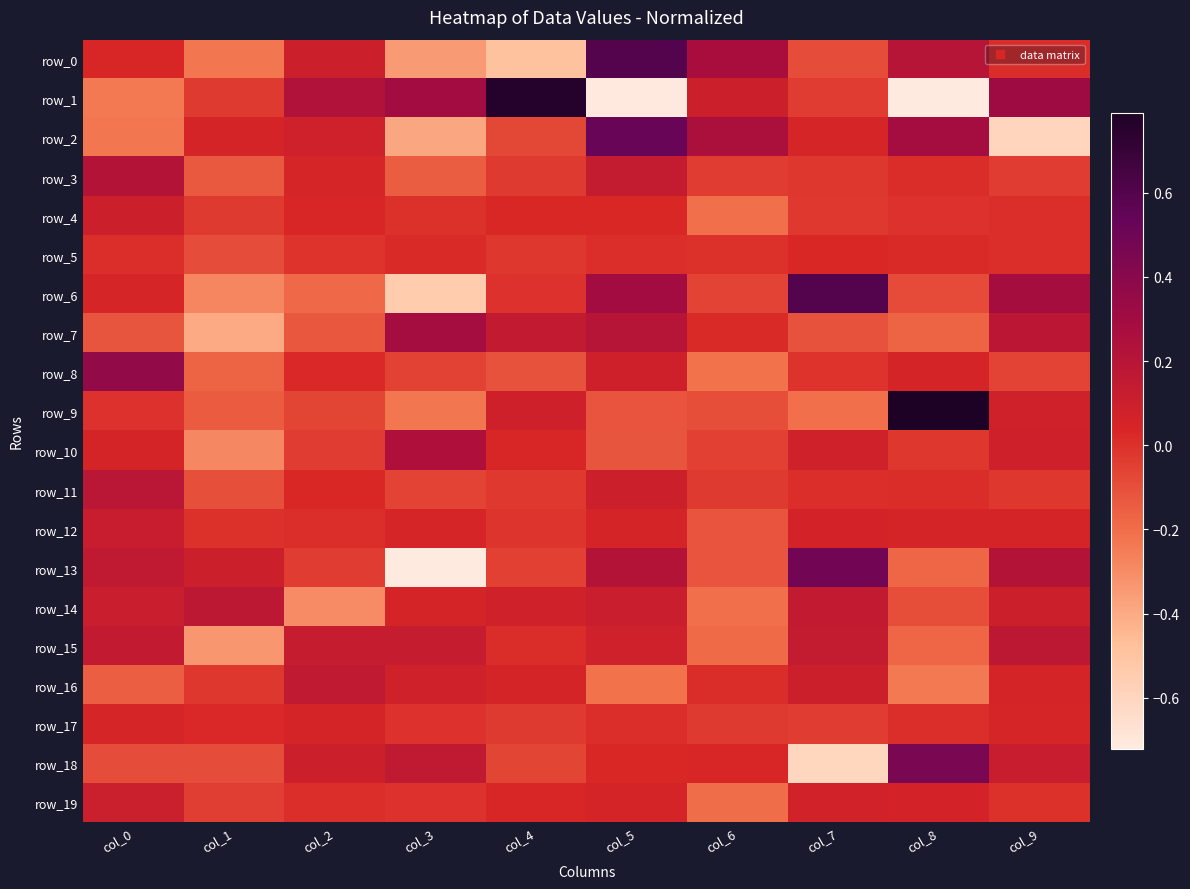

Which category has the lowest value in the row_15 series?

col_1